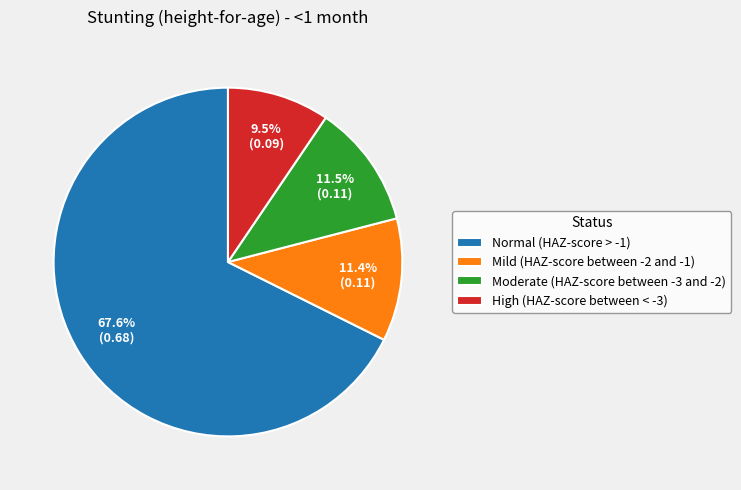

To the nearest percent, what percentage of the pie is Normal (HAZ-score > -1)?

68%